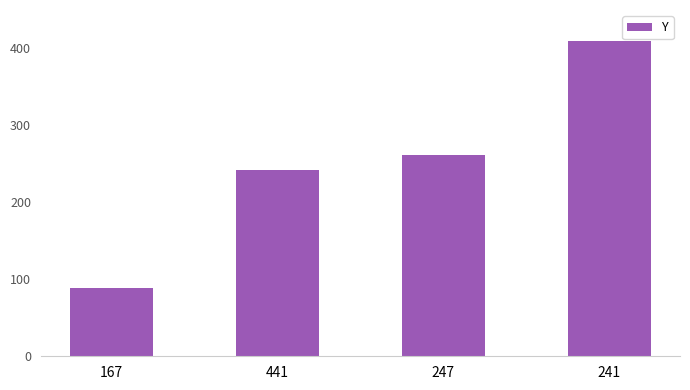

How many bars are there in total?

4